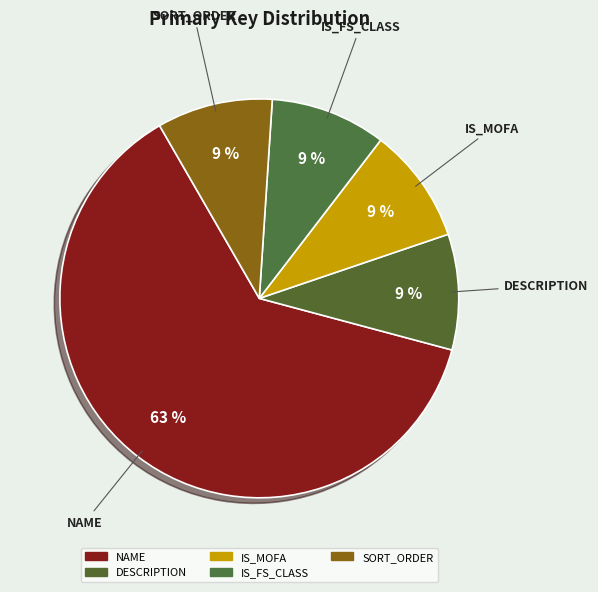

To the nearest percent, what is the average slice percentage?

20%